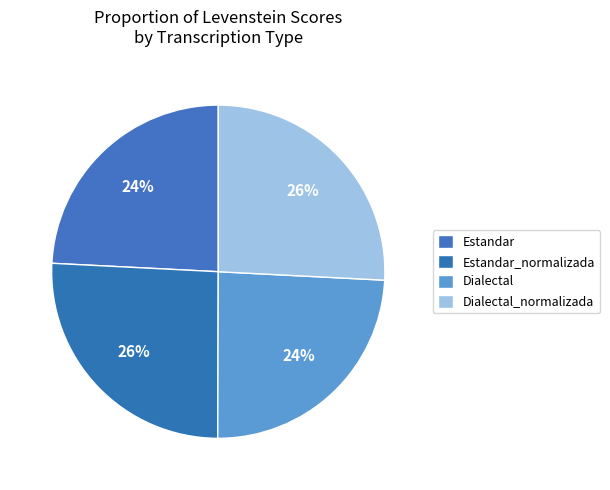

Rank the categories by value from highest to lowest.

Dialectal_normalizada, Estandar_normalizada, Dialectal, Estandar